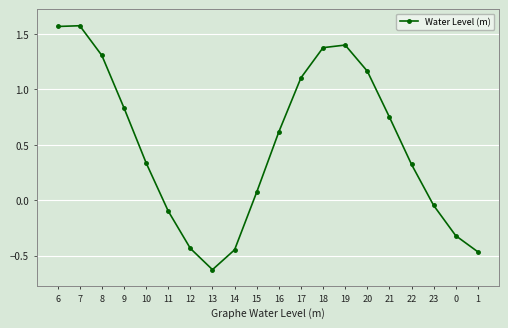

At which category does the chart reach its minimum across all series?

13